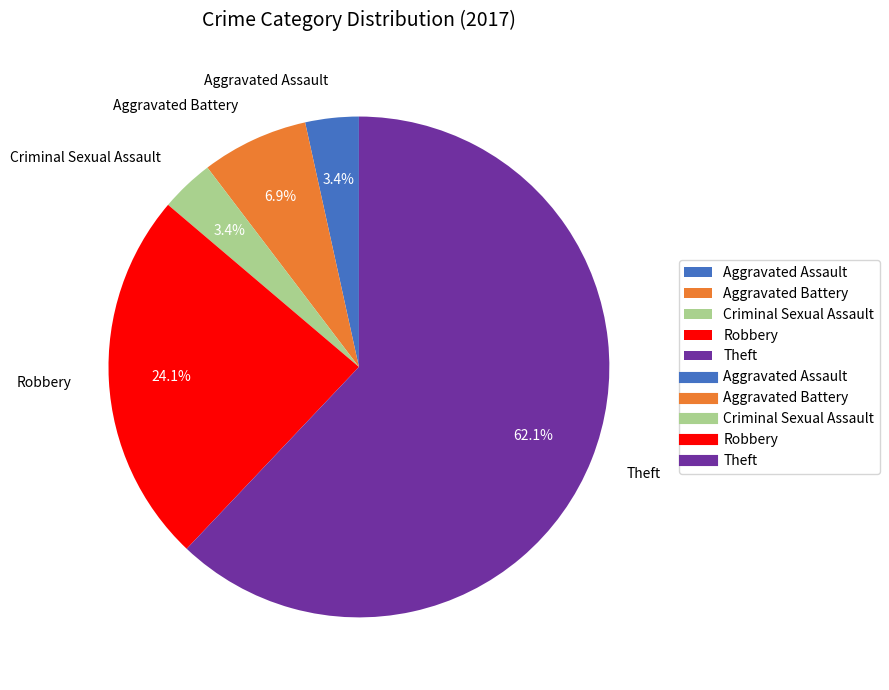

Which slice is the largest?

Theft